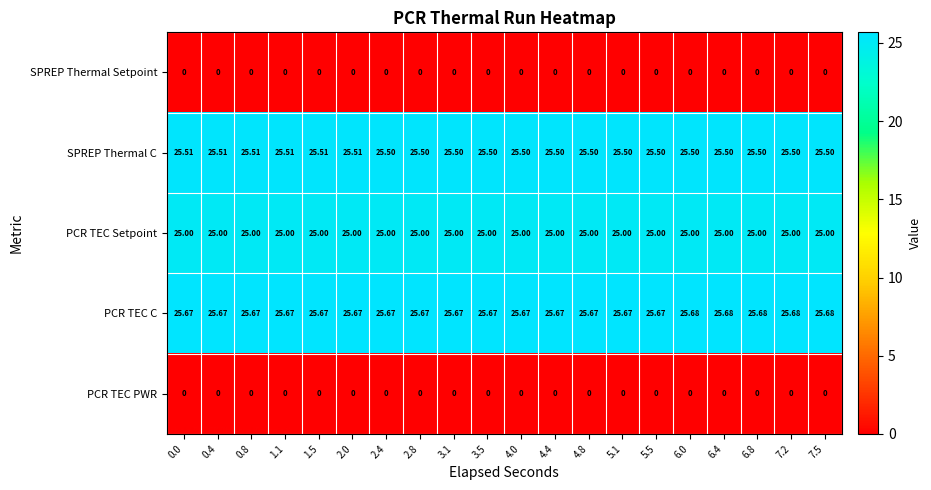

Between 3.5 and 6.4, which series saw the biggest shift?

PCR TEC C